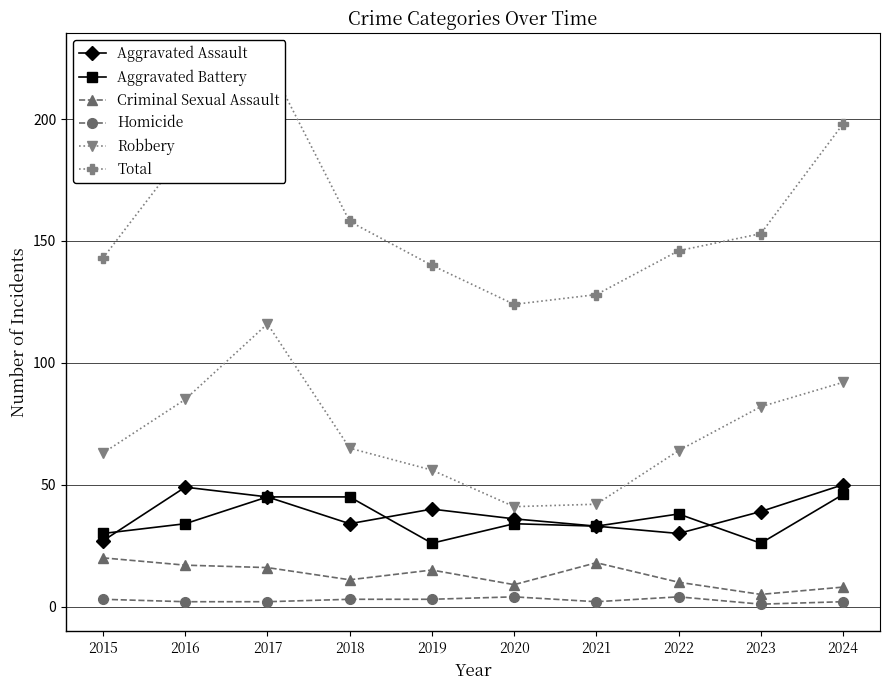

True or false: Robbery and Aggravated Assault cross at least once.

False